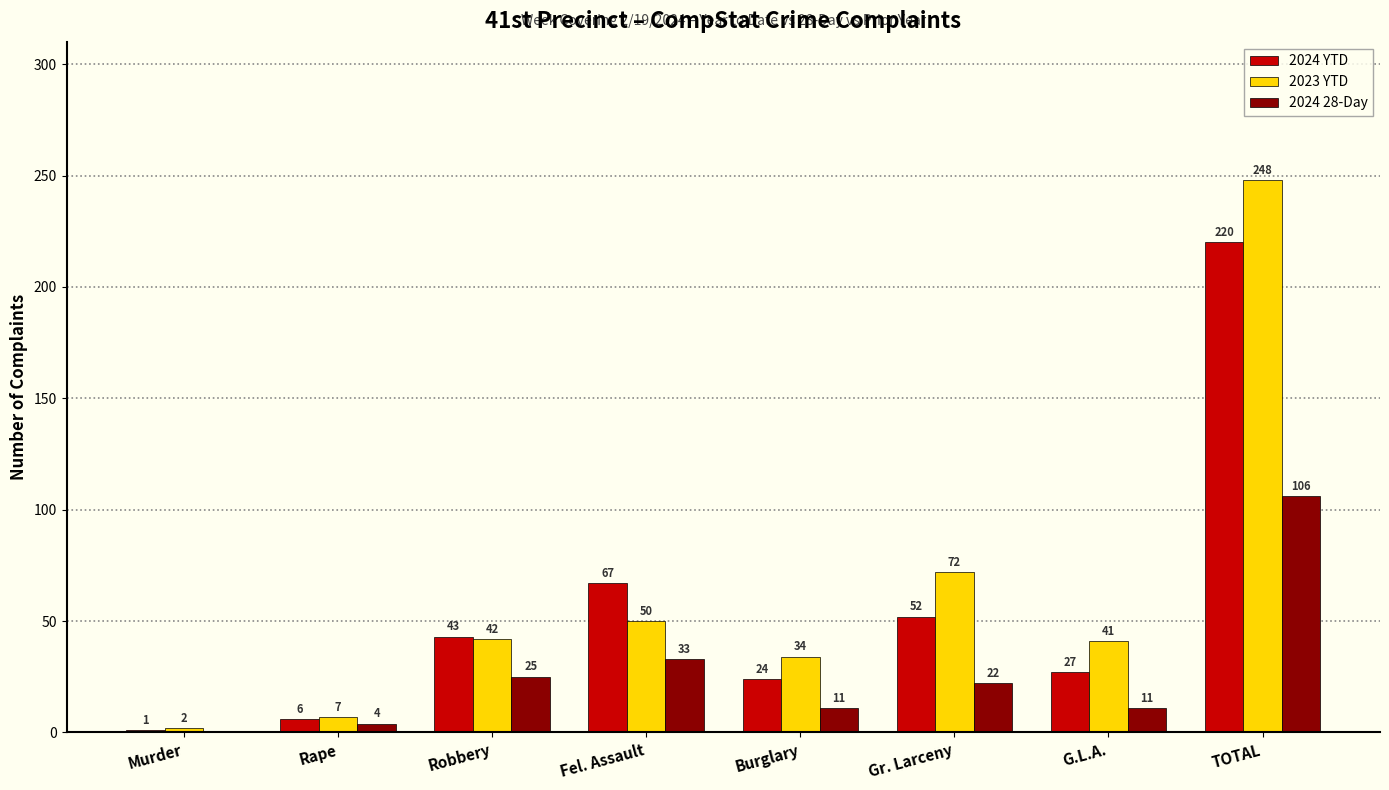

How many series are shown in this chart?

3